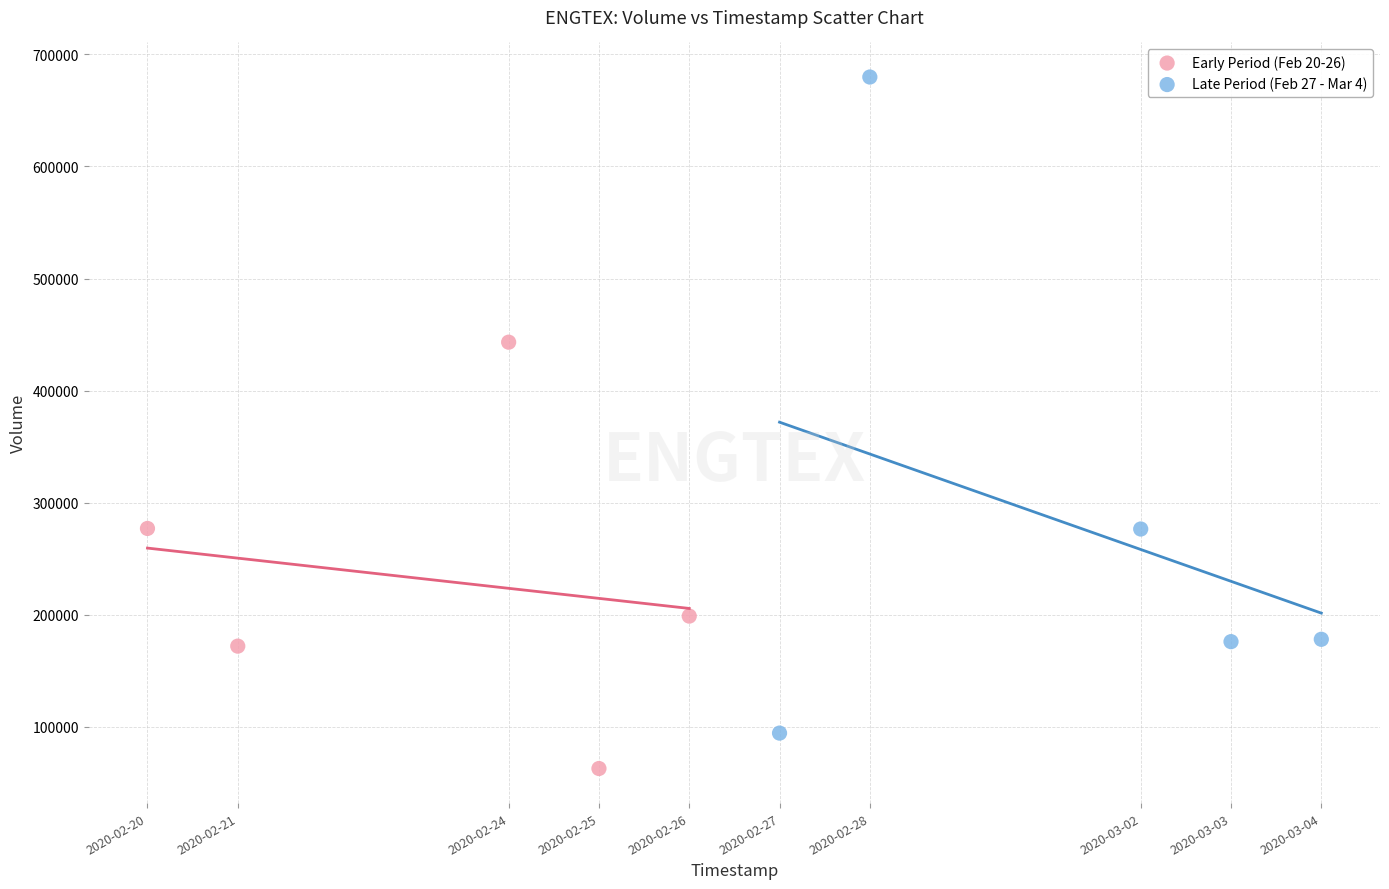

Which series reaches the minimum Y coordinate?

Early Period (Feb 20-26)